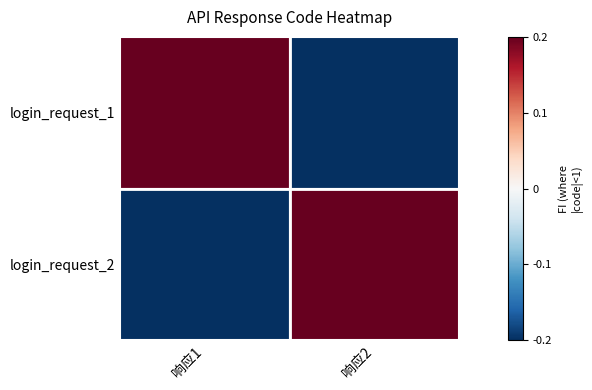

At how many categories does at least one series exceed 0?

2